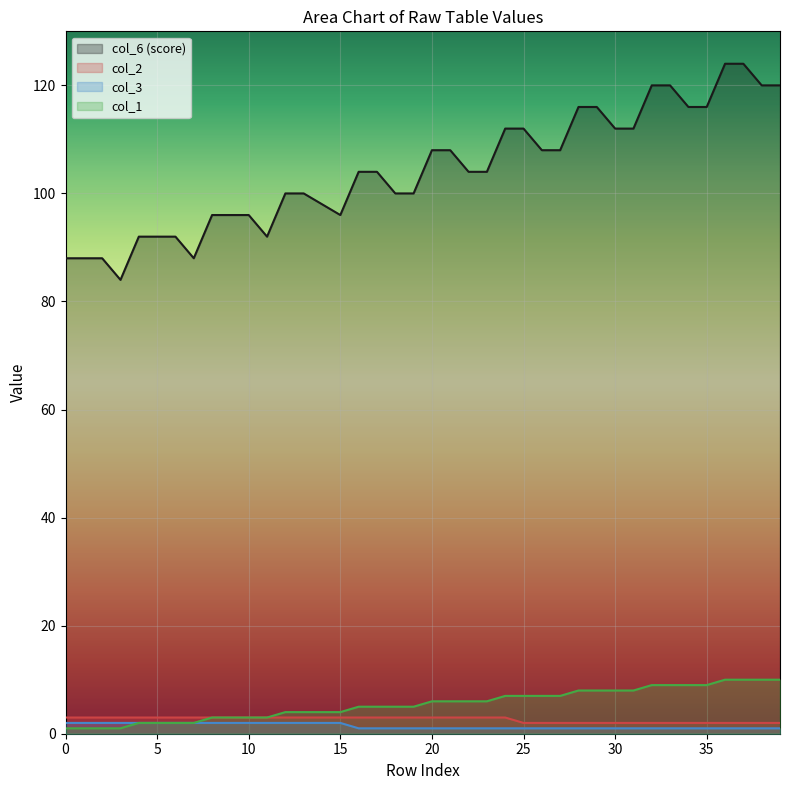

True or false: col_1 and col_2 intersect in this chart.

False